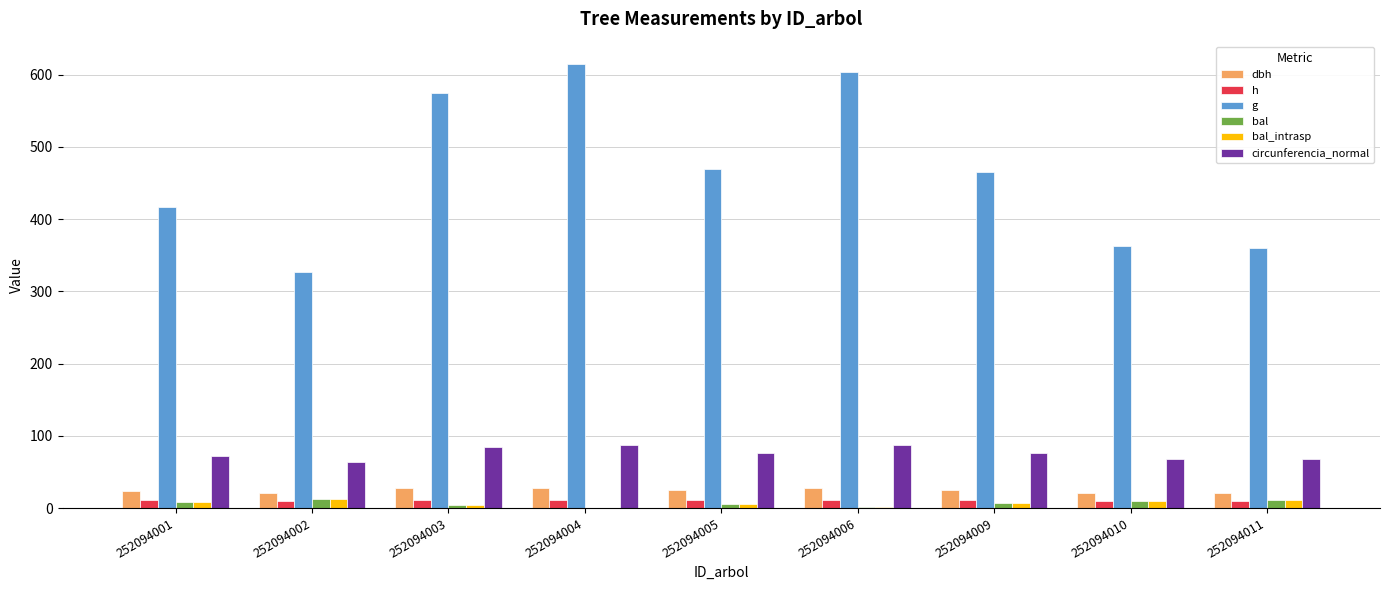

Count the number of data series in this chart.

6